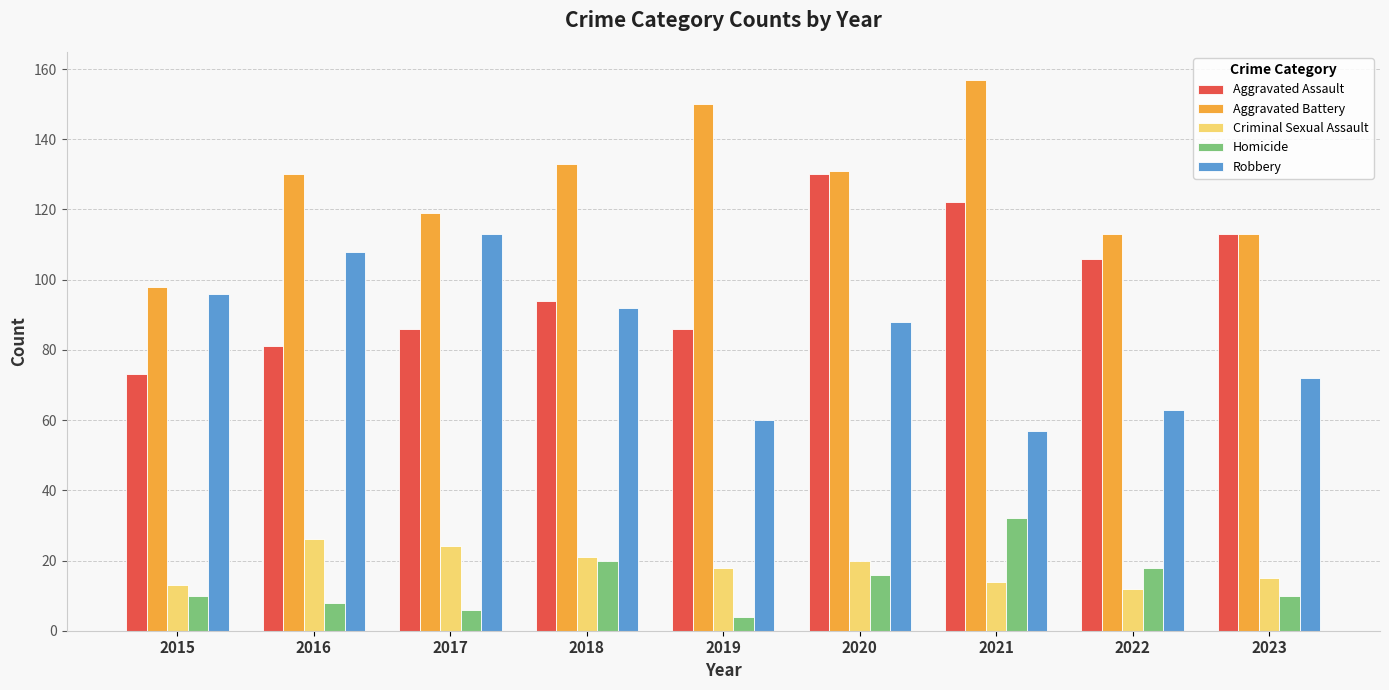

How many groups of bars are there?

9